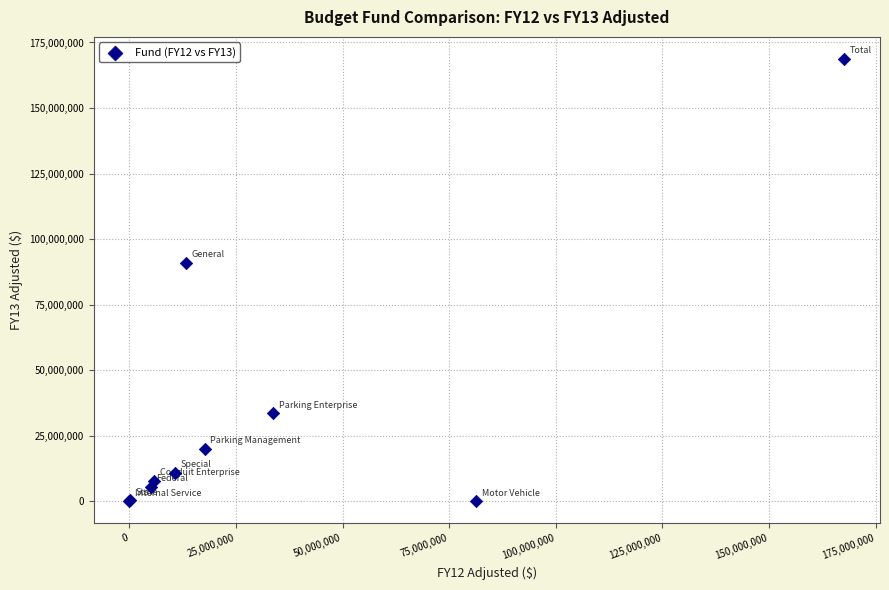

What Y value in the scatter plot is closest to 84348610?

90932000